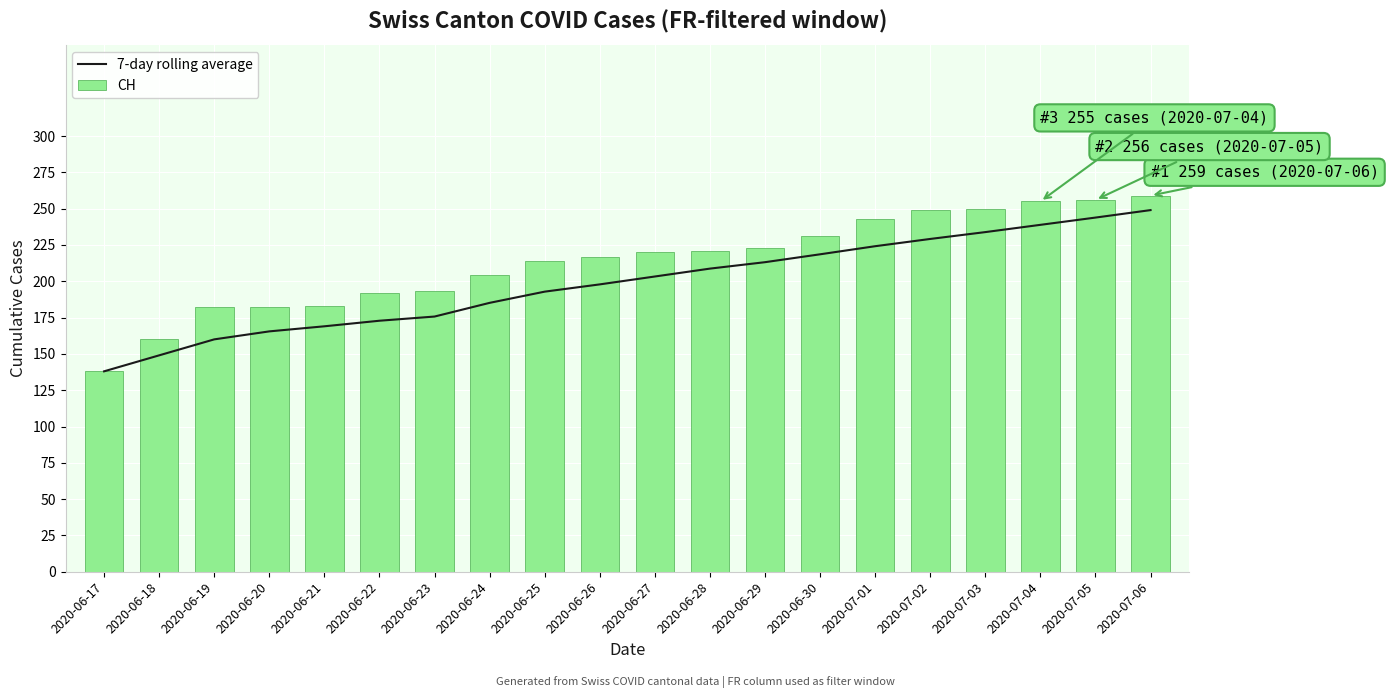

At how many categories does at least one series exceed 255?

2